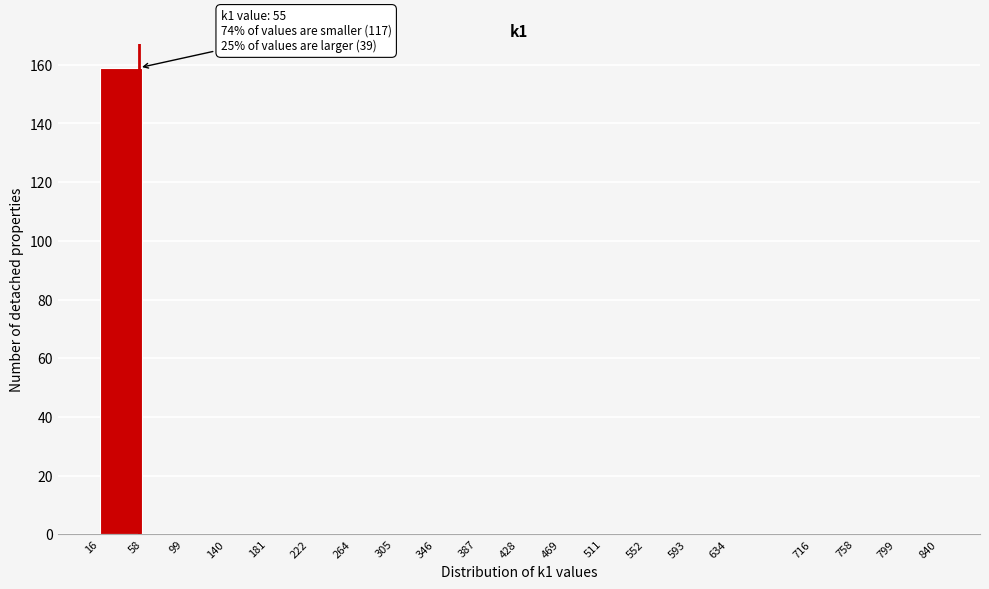

Which range on the x-axis has the tallest bar?

16 to 58